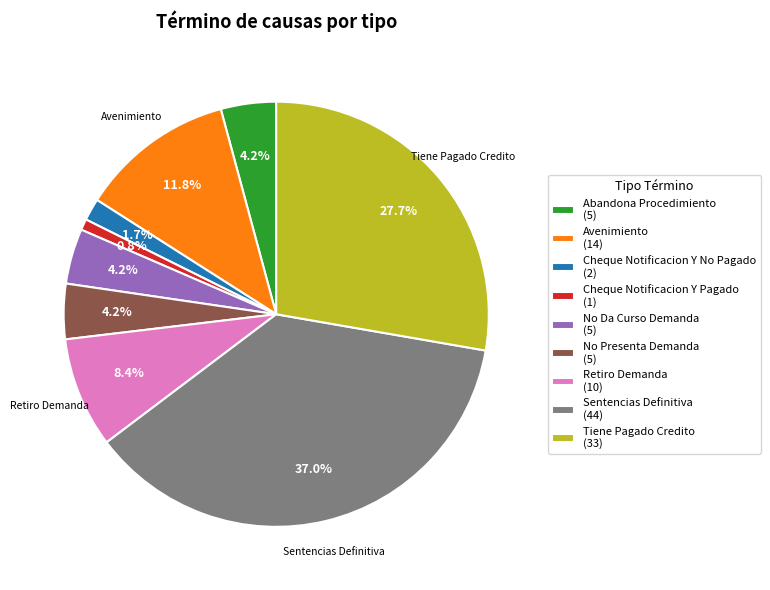

What percentage is the No Da Curso Demanda slice, to the nearest percent?

4%